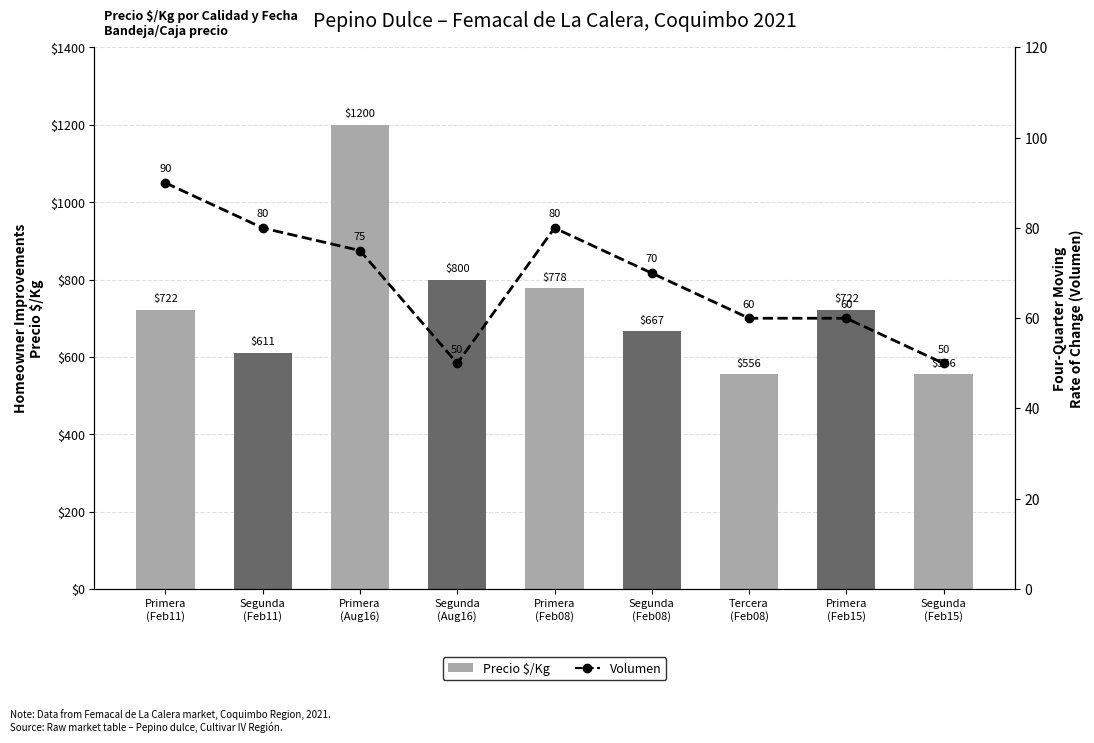

How many distinct data groups are displayed?

2